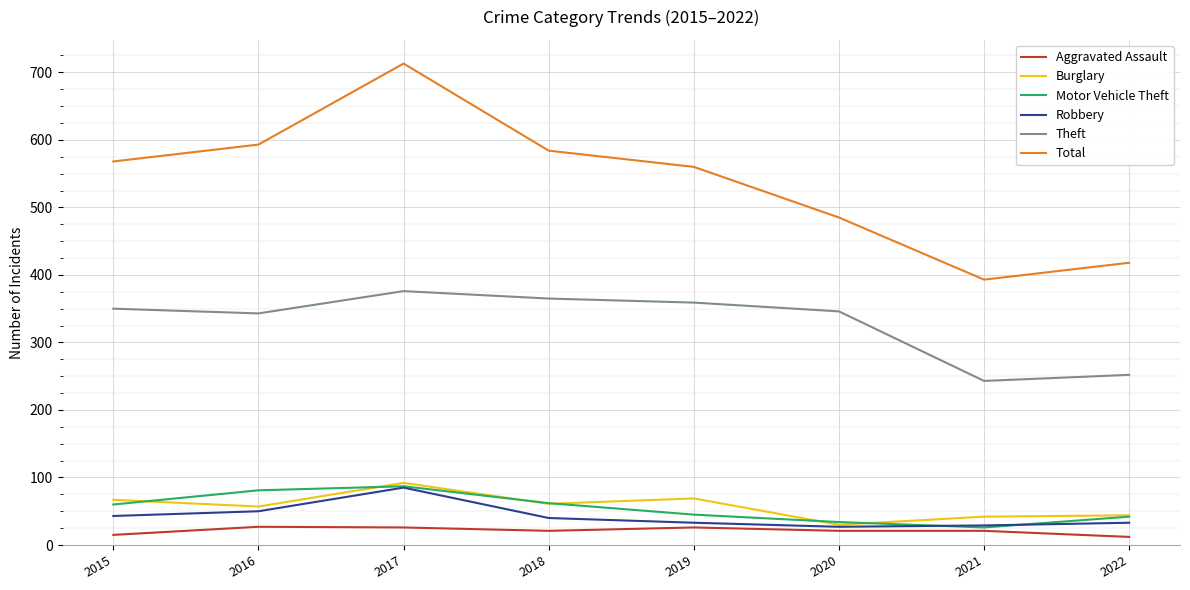

What is the maximum value shown in the chart?

713